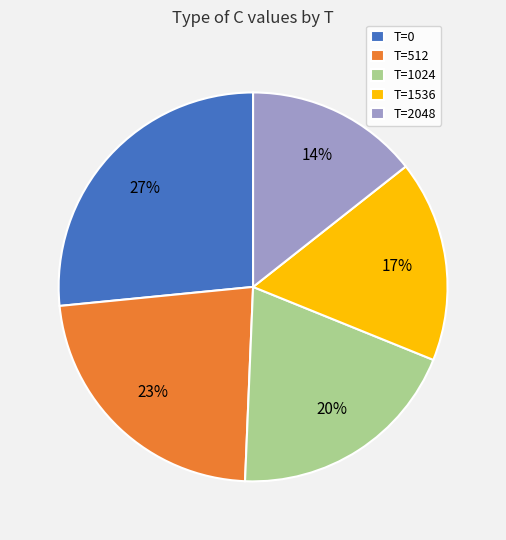

Do T=512 and T=2048 together represent more than half of the pie?

No